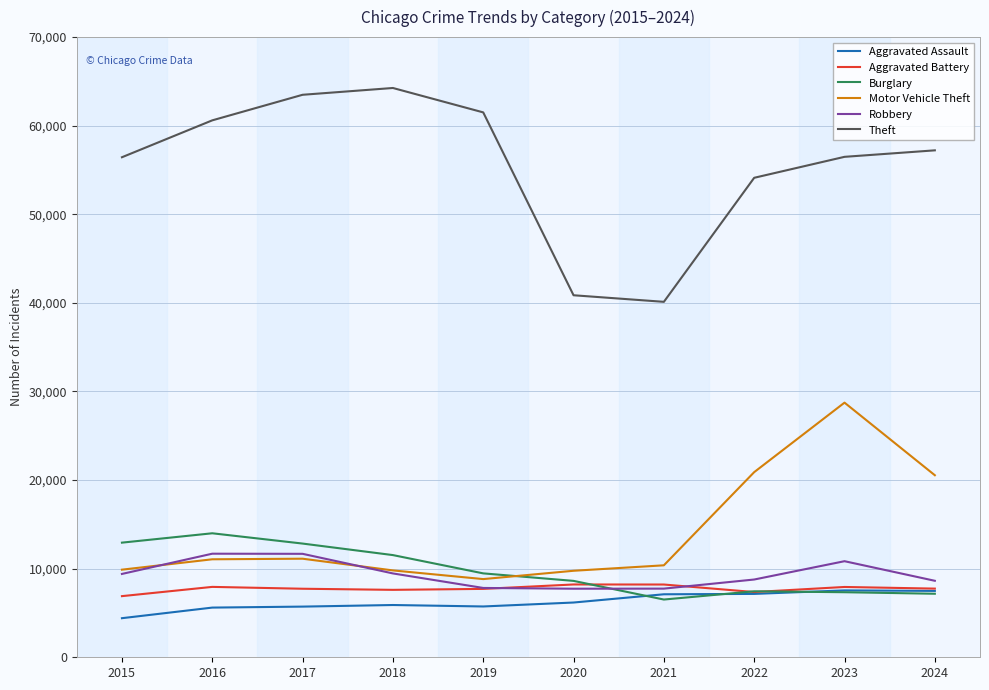

At which category does the chart reach its peak across all series?

2018